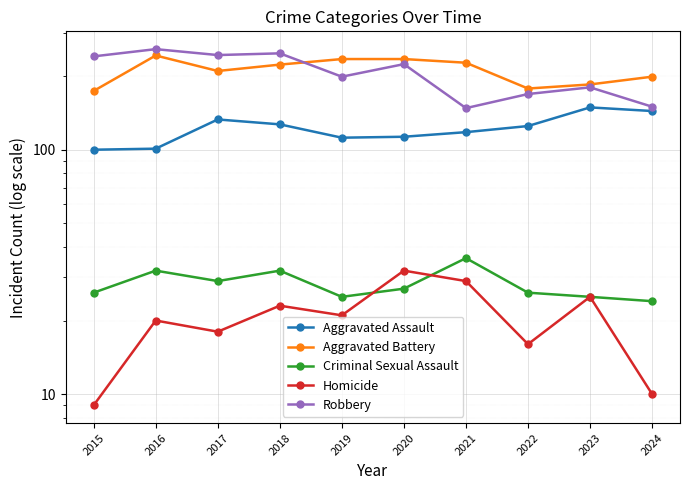

True or false: Aggravated Assault and Aggravated Battery cross at least once.

False